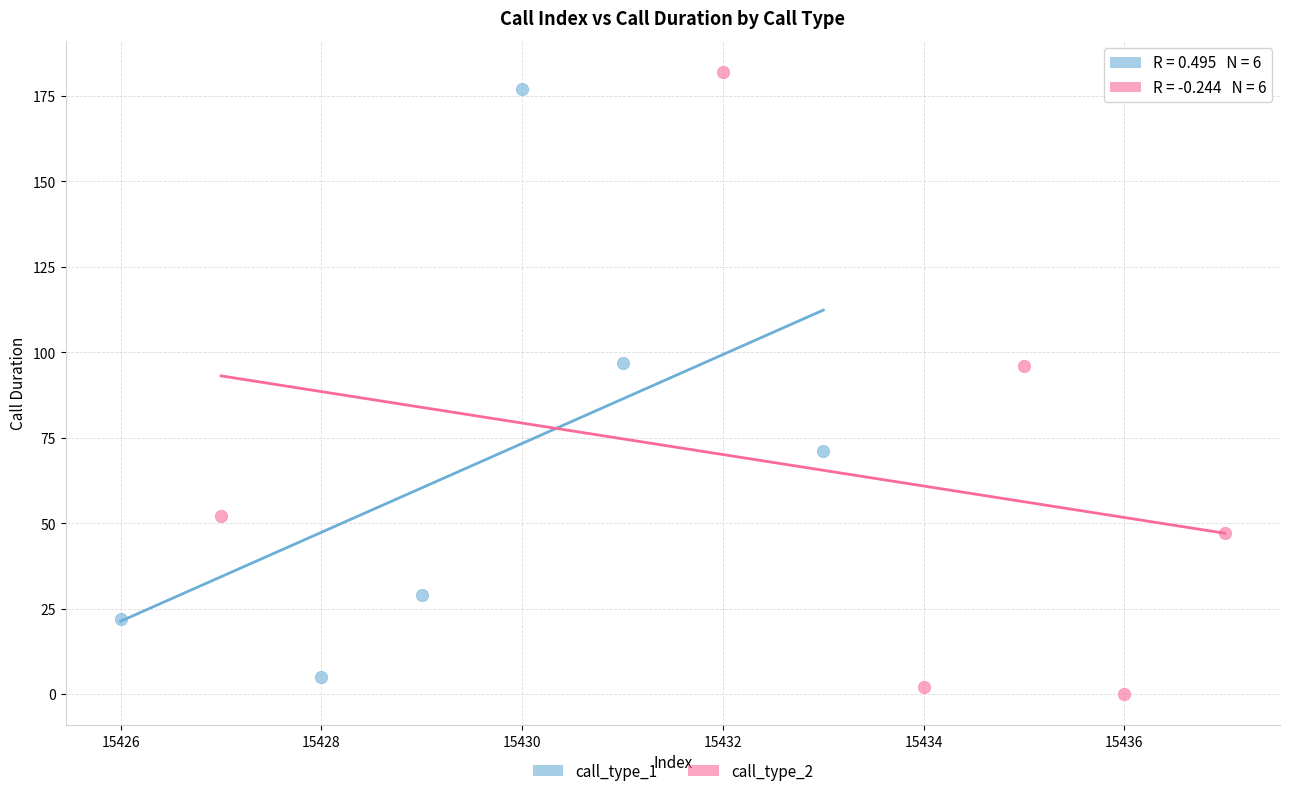

Which series reaches the maximum Y coordinate?

call_type_2